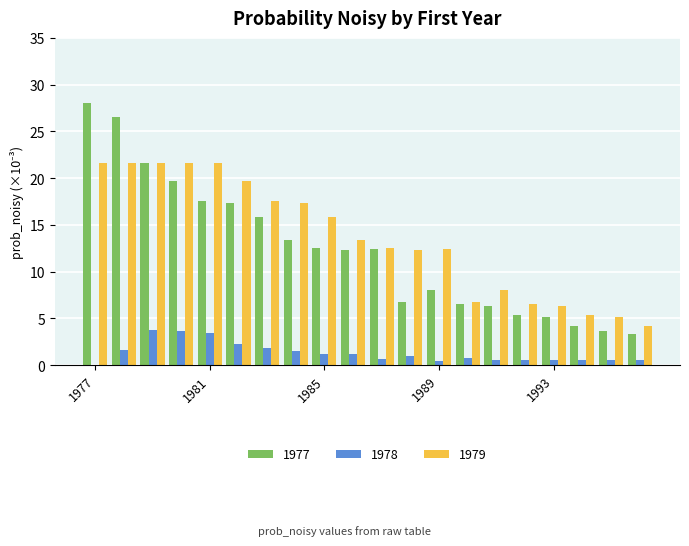

Does the chart contain stacked bars?

No